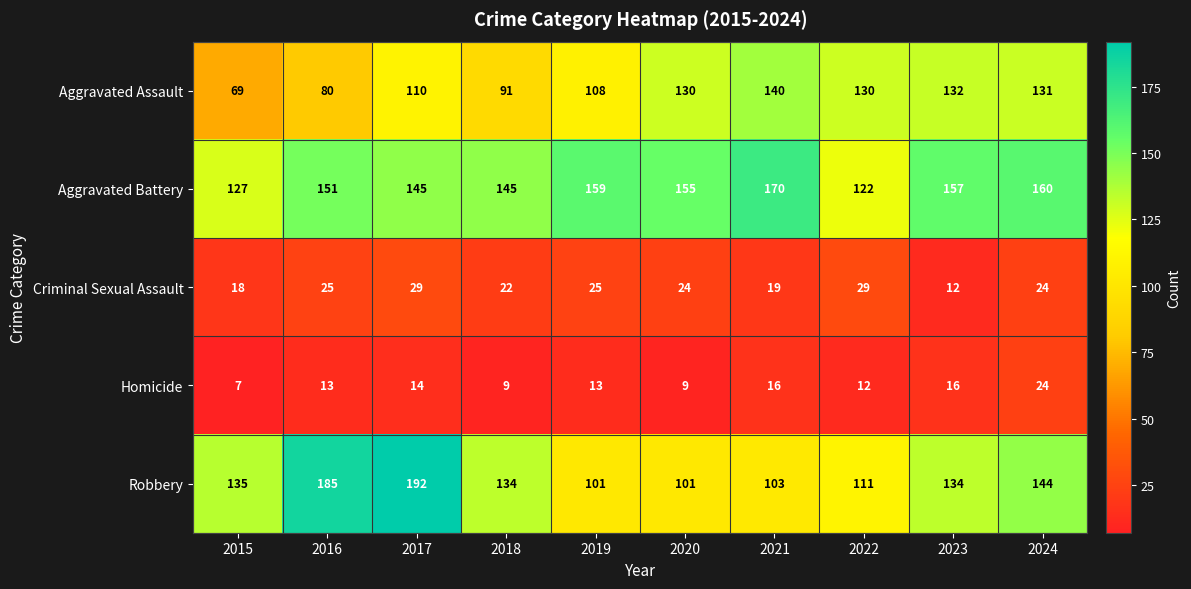

Which series has the largest total across all categories?

Aggravated Battery